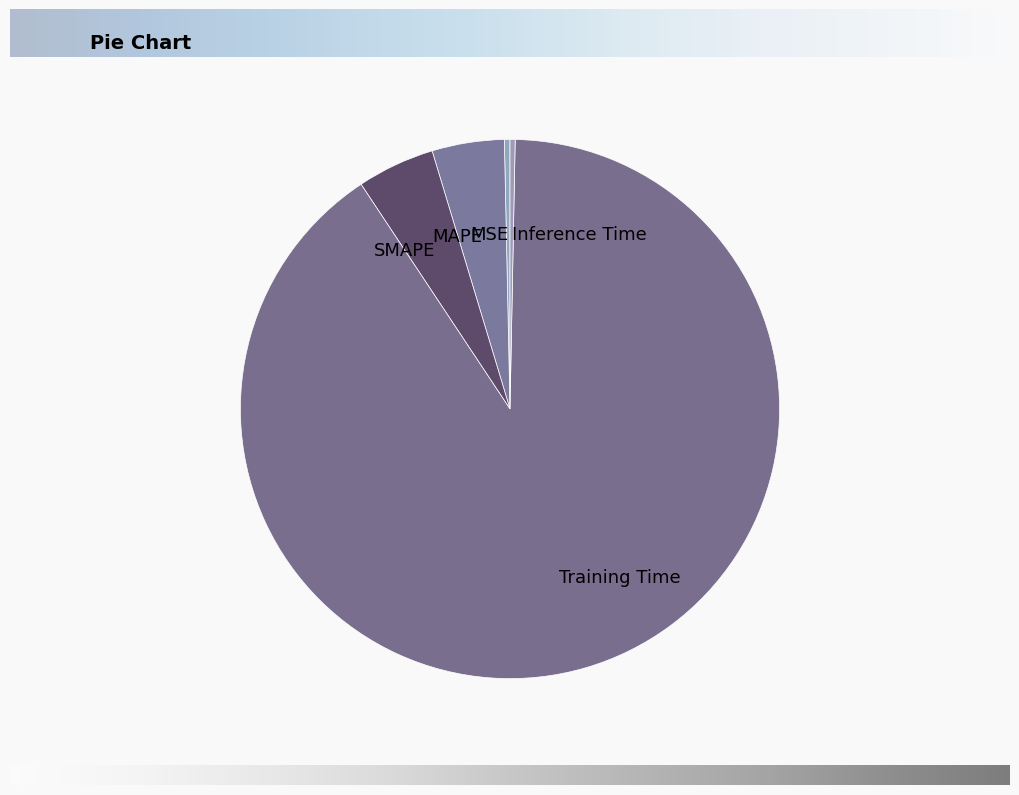

Between MAPE and Inference Time, which is larger?

MAPE